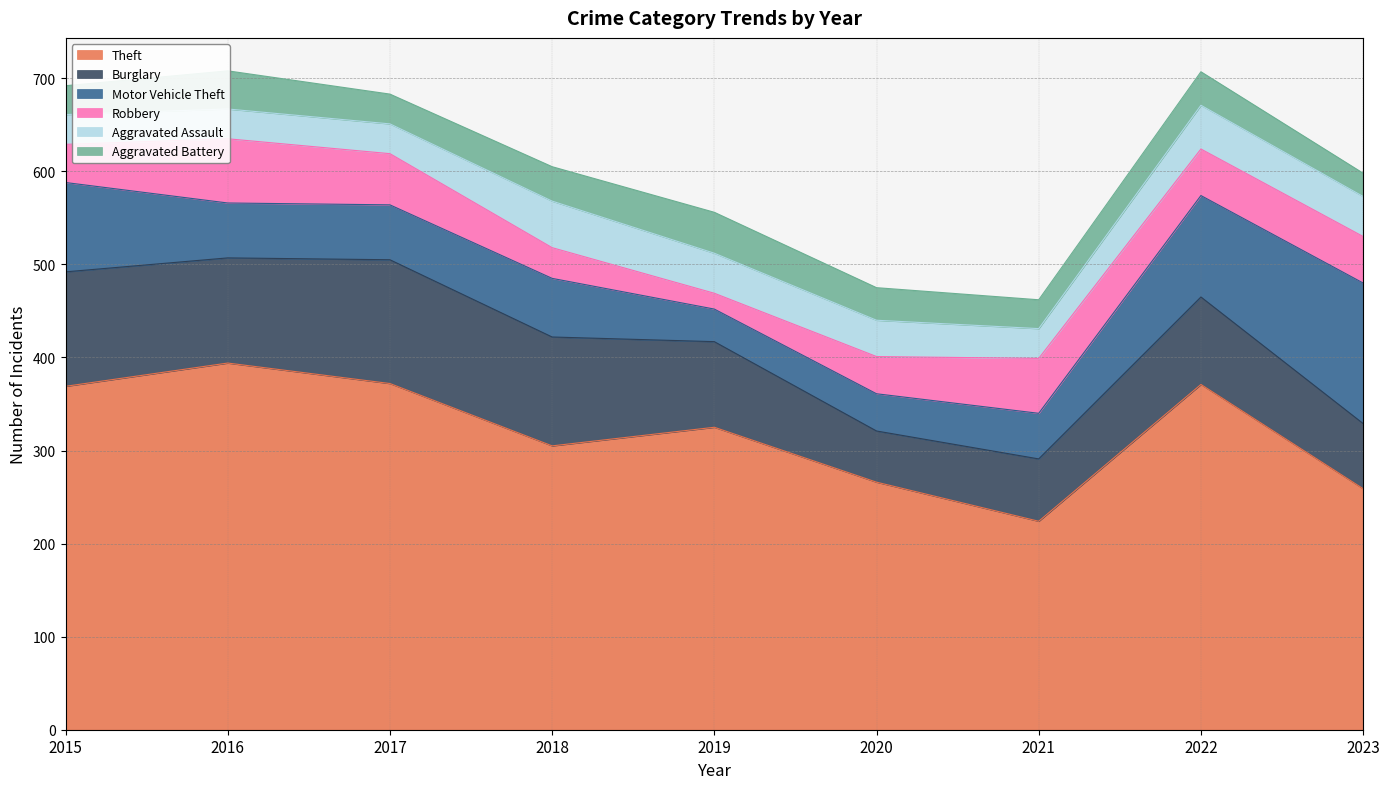

True or false: Motor Vehicle Theft has more than 2 interior local peaks.

False